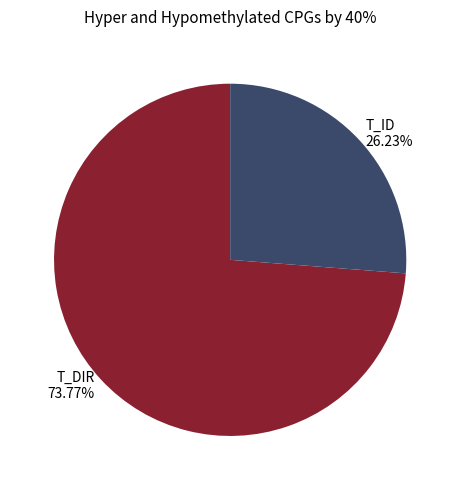

What is the majority slice?

T_DIR